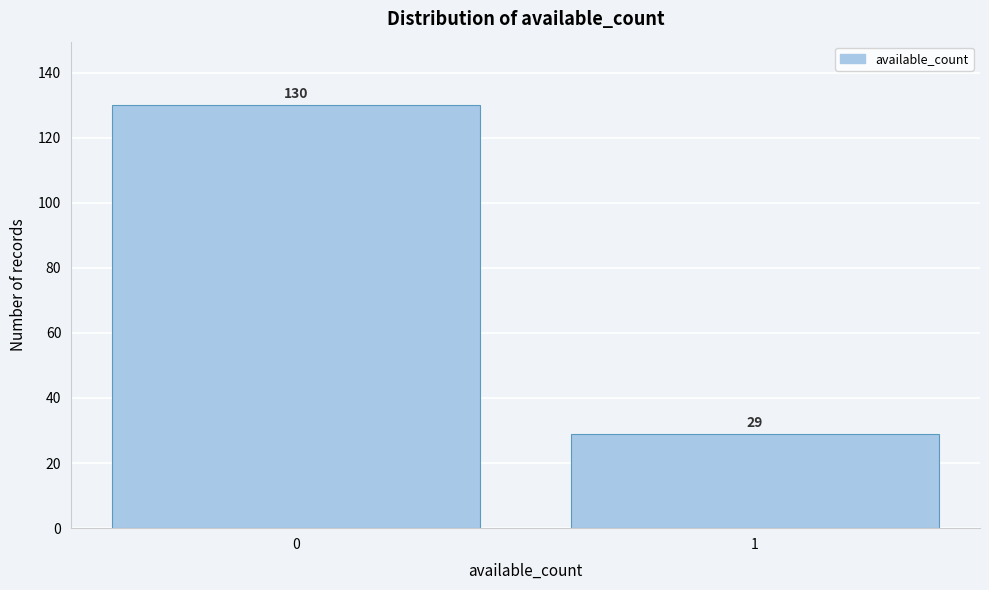

Reading left to right, what are all the values shown in this chart?

0=130	1=29